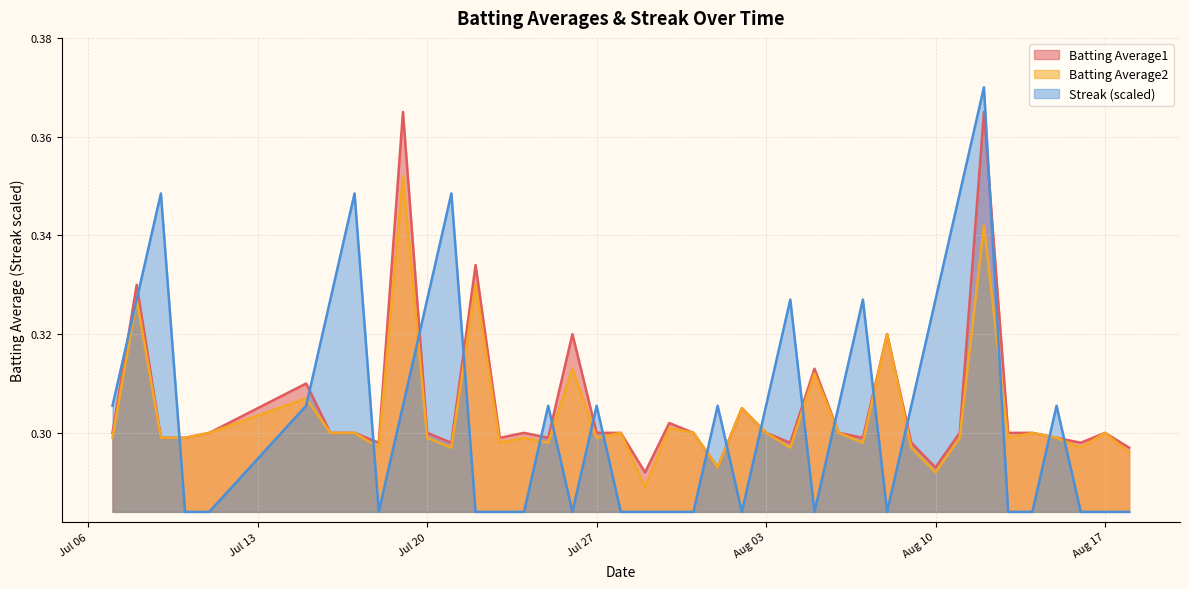

True or false: Streak (scaled) has a value of 0.4 at Aug 17.

False